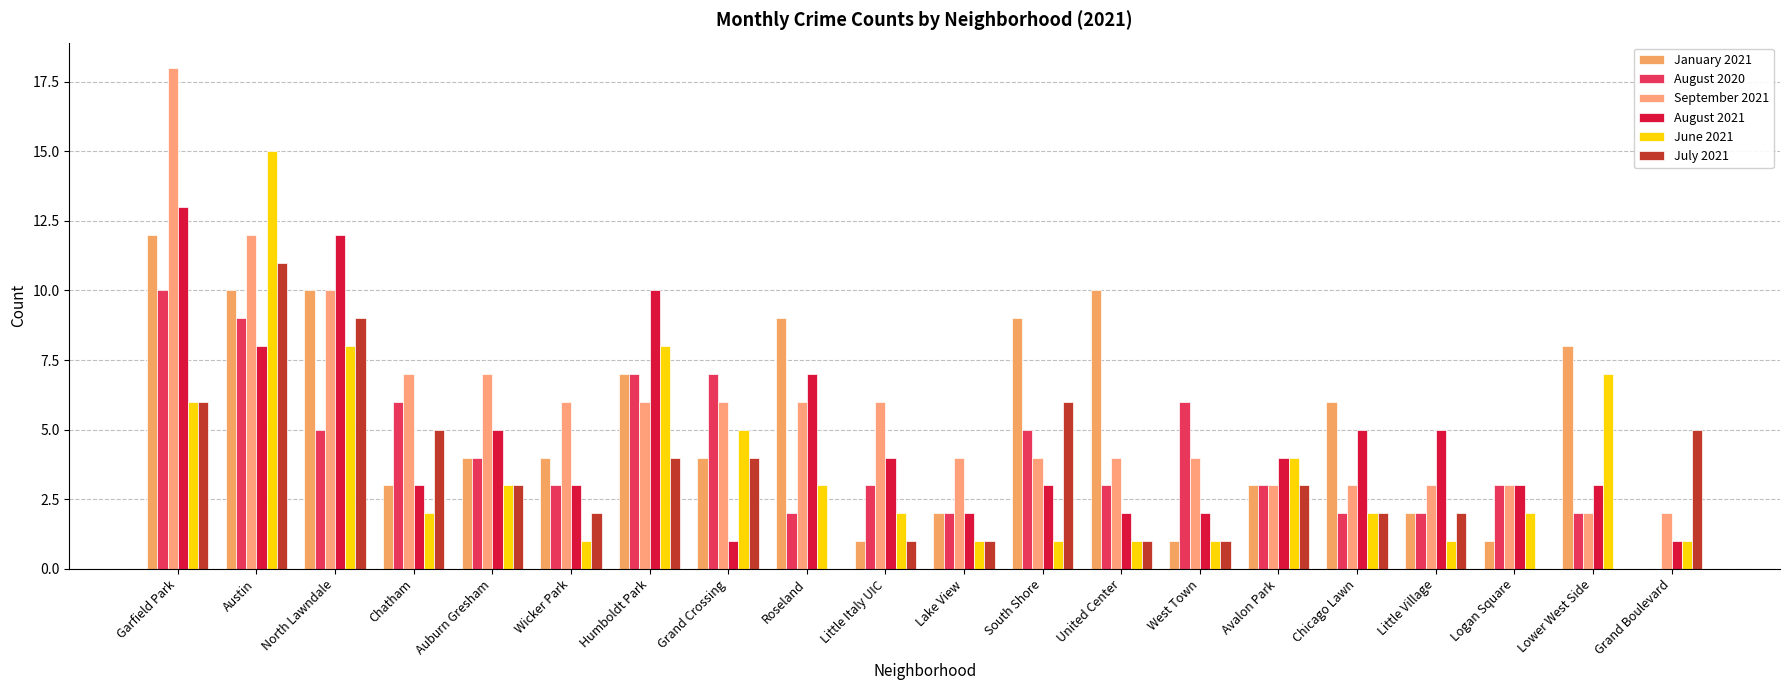

How many categories are shown in the chart?

20